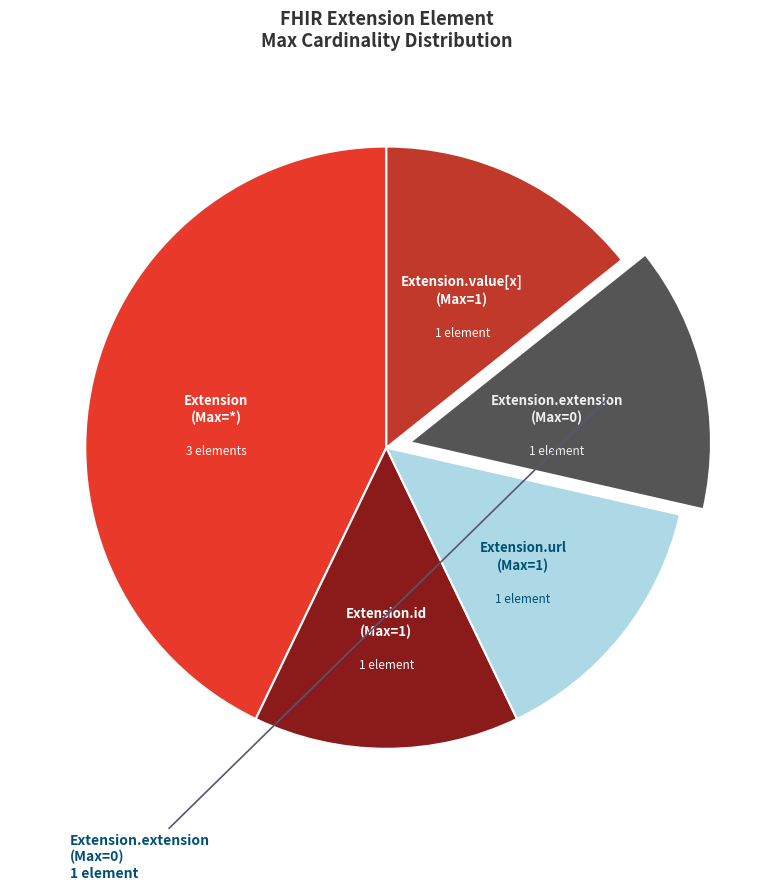

Is there any slice that represents more than half of the pie?

No